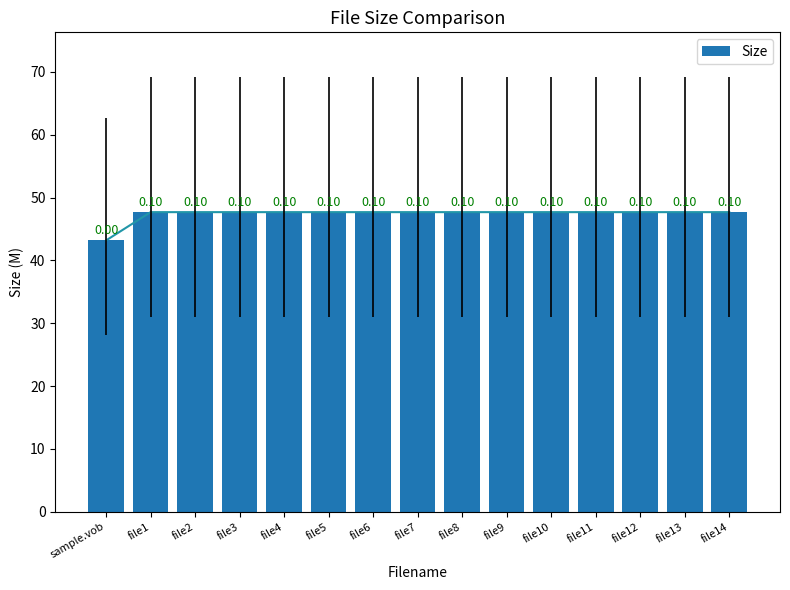

Reading left to right, list all the values displayed in this chart.

sample.vob=43.2	file1=47.7	file2=47.7	file3=47.7	file4=47.7	file5=47.7	file6=47.7	file7=47.7	file8=47.7	file9=47.7	file10=47.7	file11=47.7	file12=47.7	file13=47.7	file14=47.7